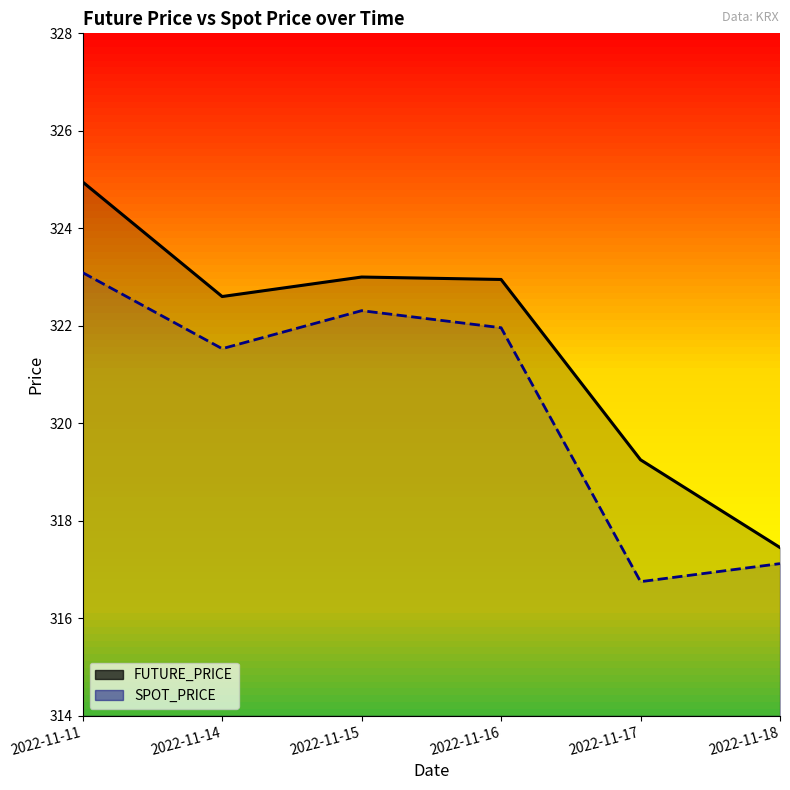

At which category does FUTURE_PRICE reach its first local valley?

2022-11-14